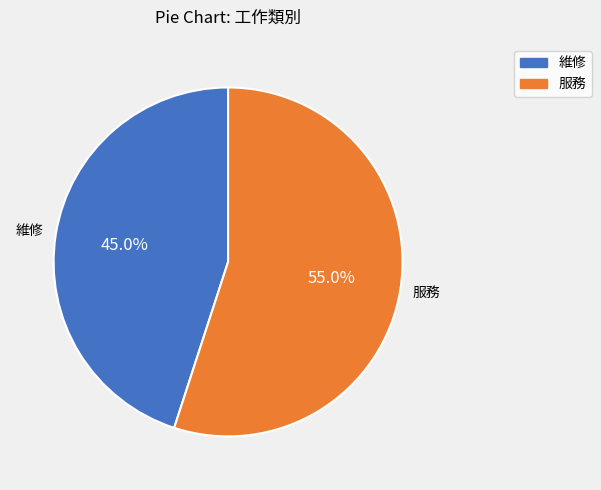

Count the number of slices in the pie.

2